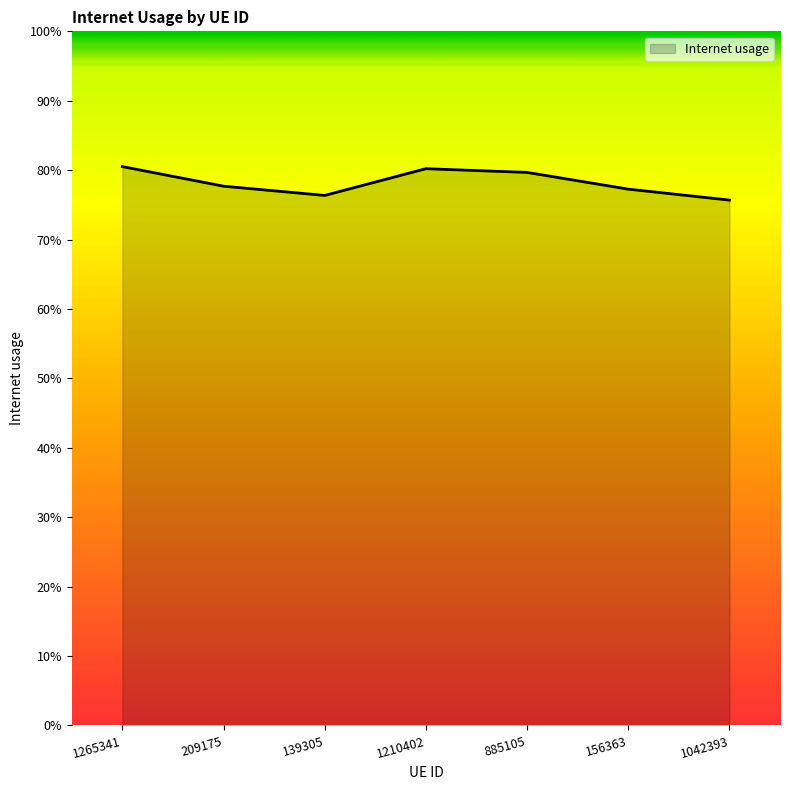

Is it true that the value at 1265341 is 0.4?

False